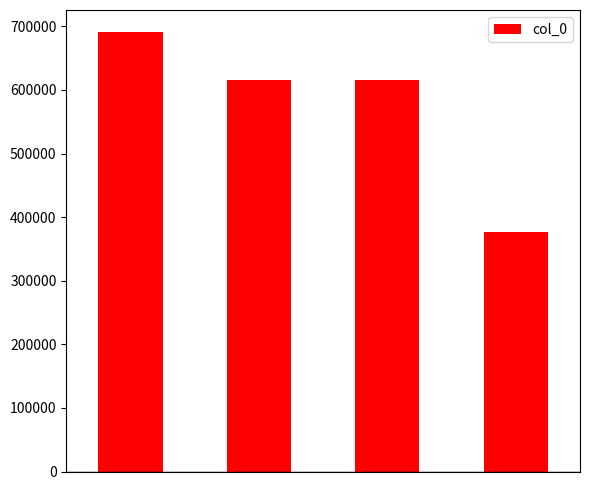

What is the value of the 2nd bar from the left?

615920